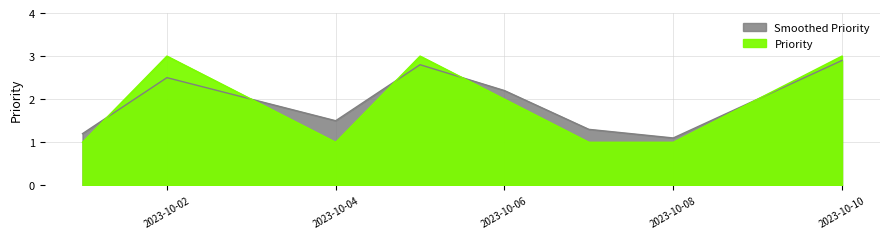

What is the value of the Smoothed Priority point at the 5th from the left?

2.8